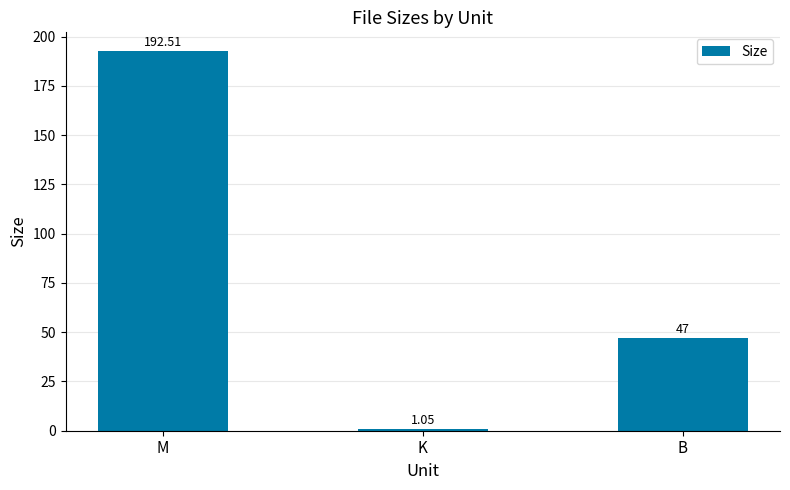

What is the sum of the values at M and B?

239.5